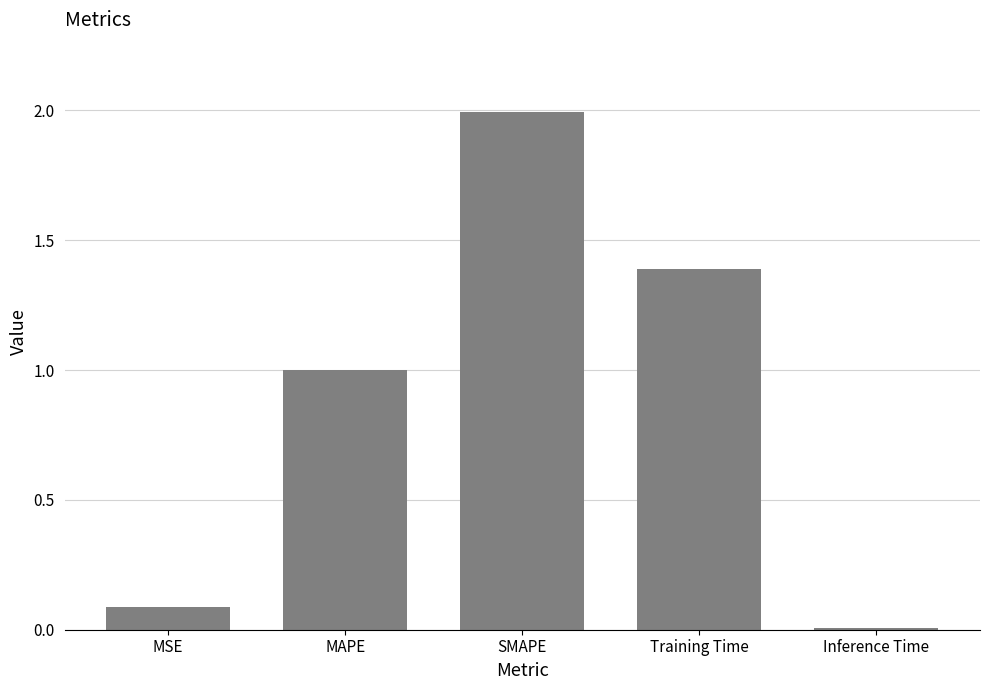

At which category does the chart reach its peak across all series?

SMAPE